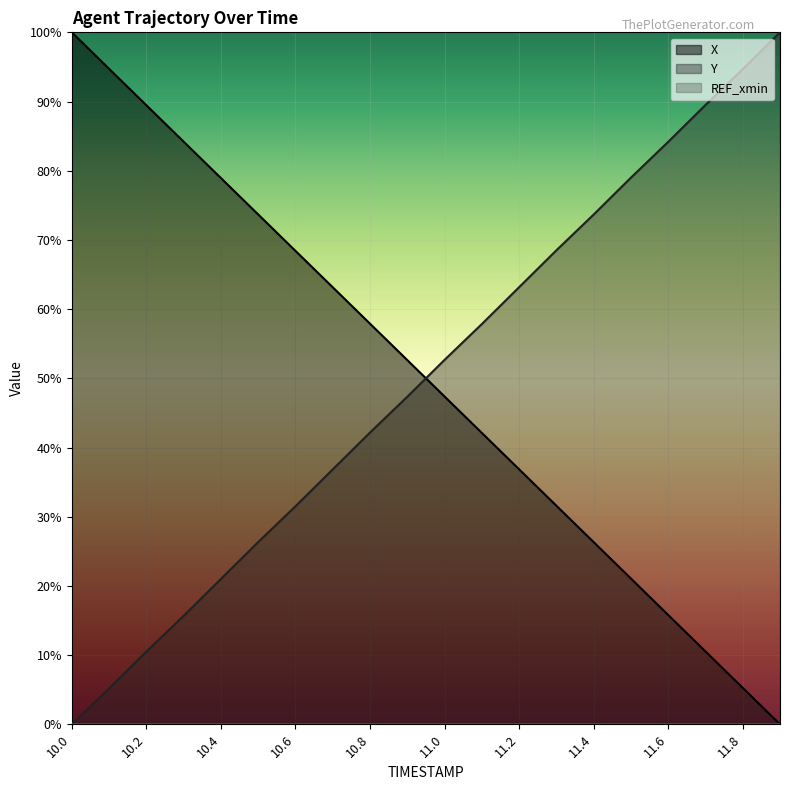

Is it true that X equals 0.3 at 10.6?

False